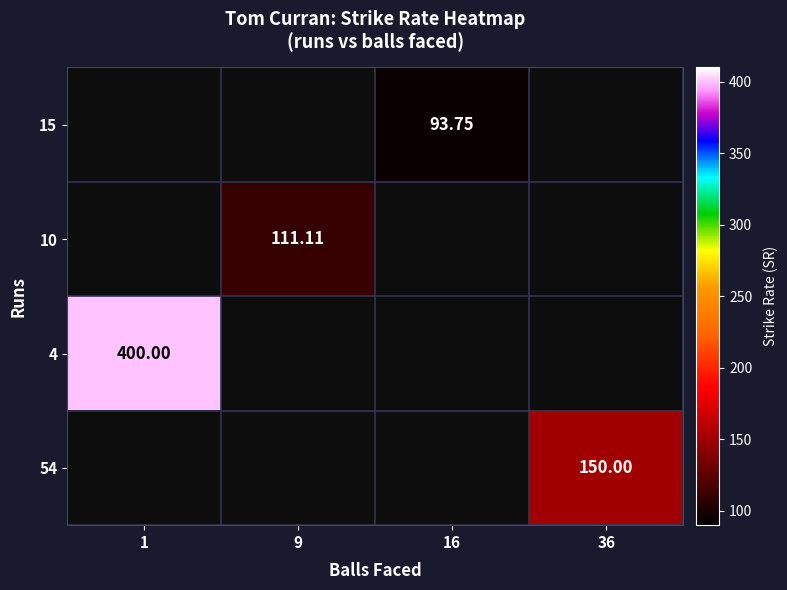

Is the value of 15 at 16 greater than the value of 54 at 1?

No